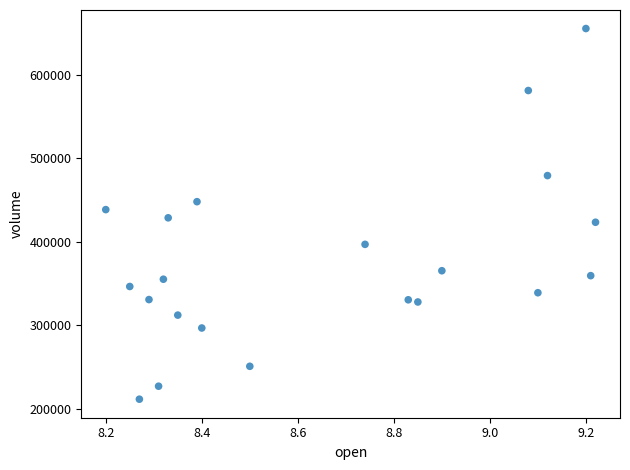

What is the range of Y values (max minus min)?

444495.1